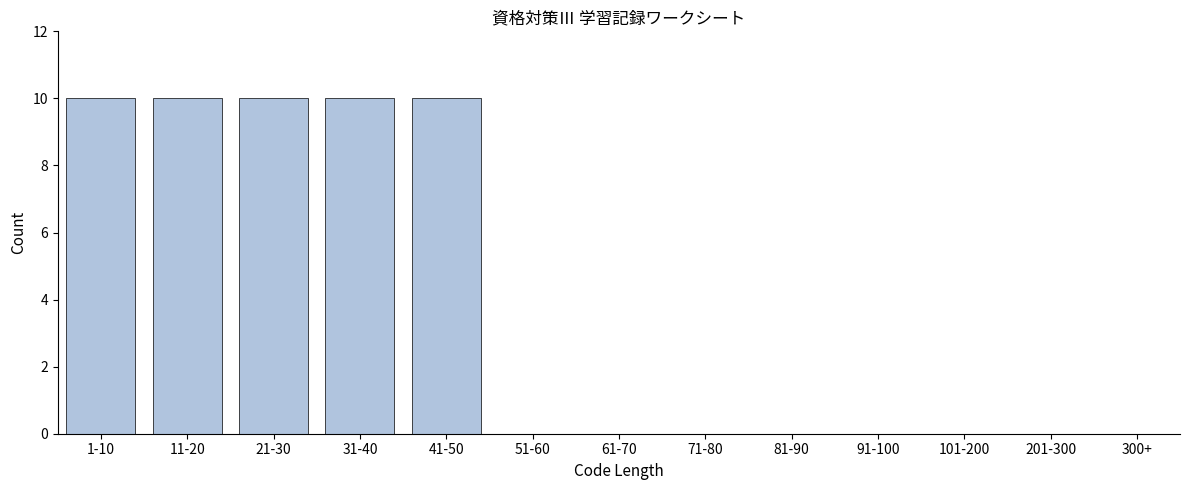

Reading left to right, transcribe all the data shown in this chart.

1-10=10	11-20=10	21-30=10	31-40=10	41-50=10	51-60=0	61-70=0	71-80=0	81-90=0	91-100=0	101-200=0	201-300=0	300+=0